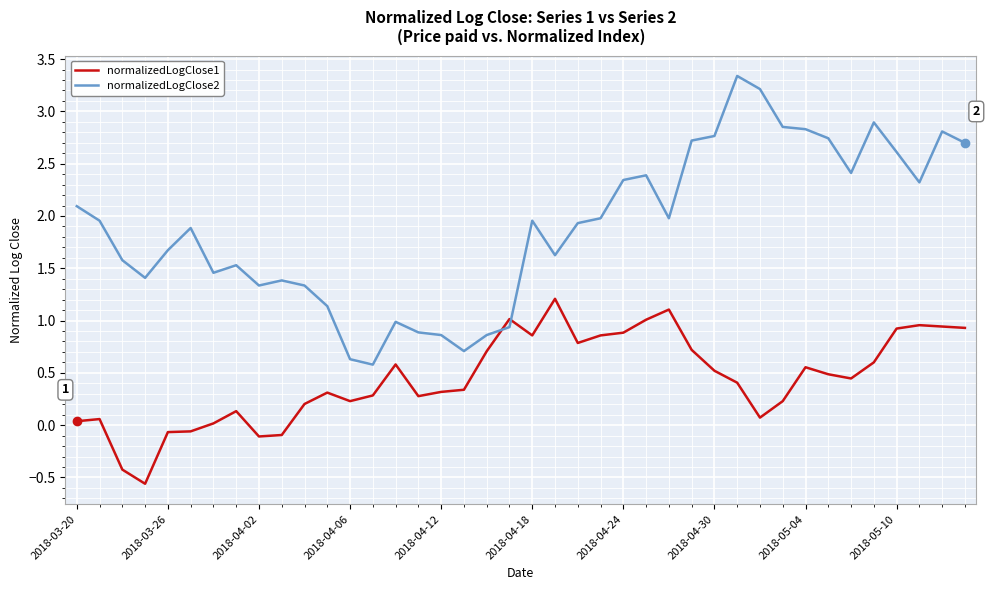

How many lines are shown in the chart?

2